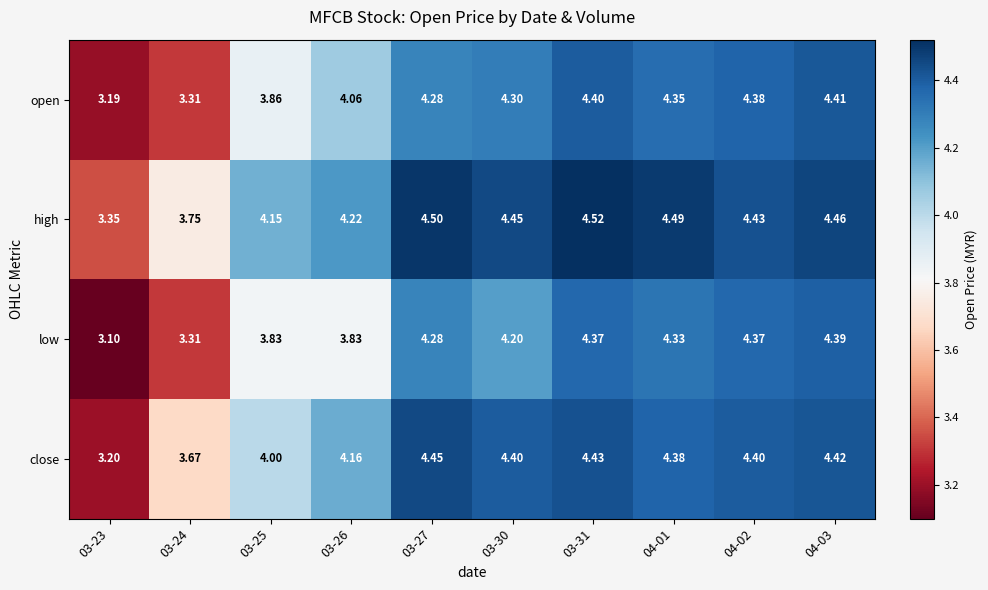

What is the minimum value shown in the chart?

3.1